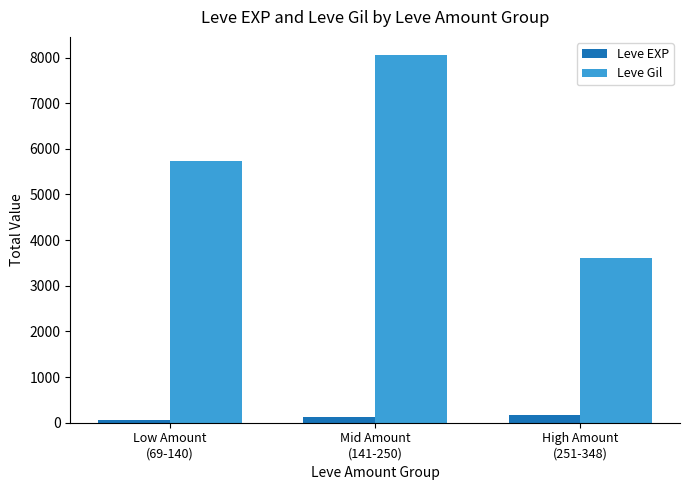

What is the value of the Leve Gil bar at the 2nd from the left?

8050